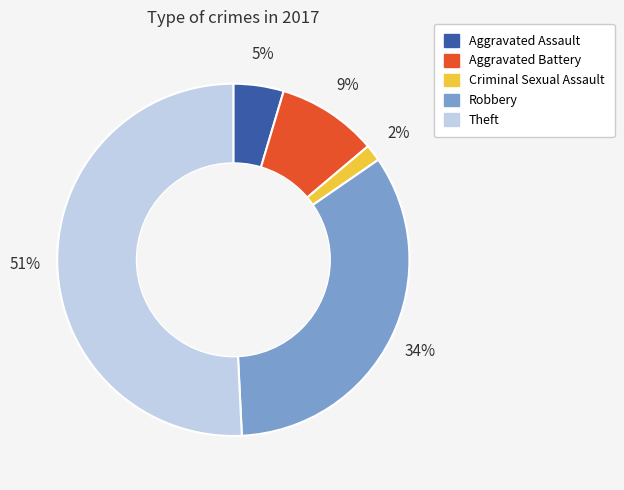

Between Criminal Sexual Assault and Aggravated Assault, which is larger?

Aggravated Assault